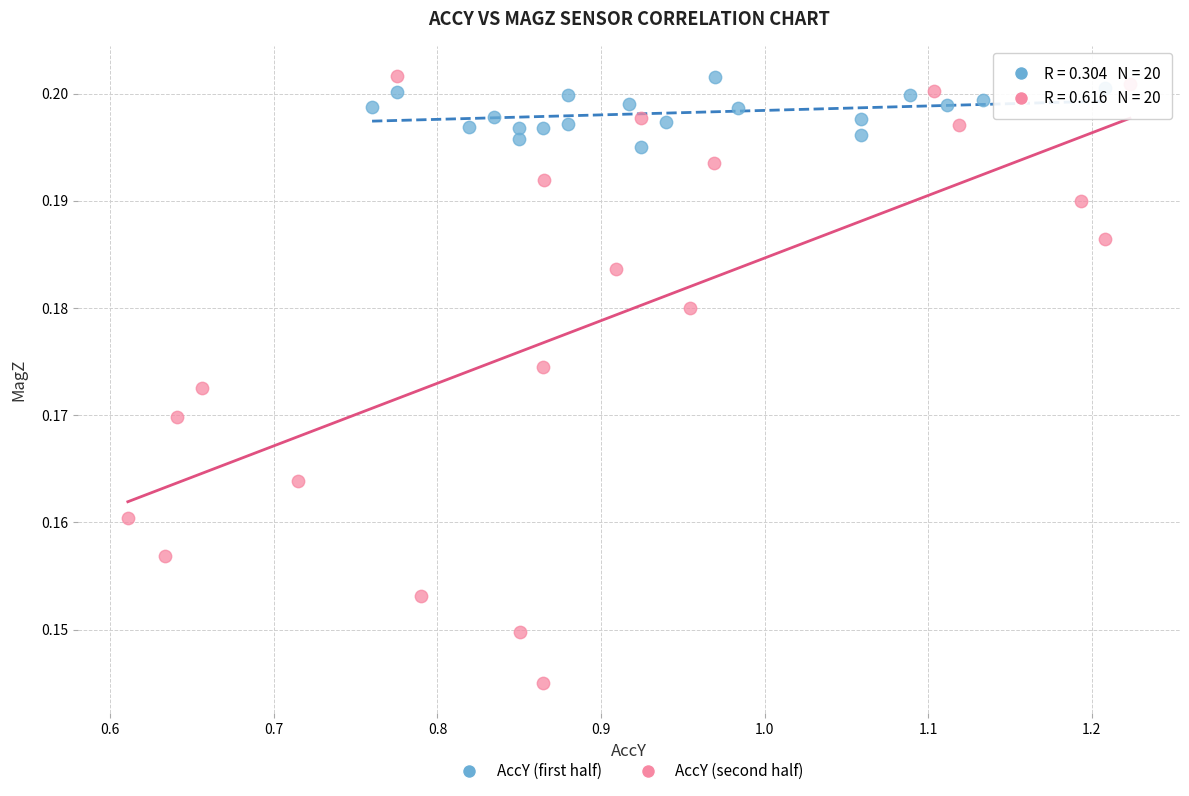

Which series has the widest spread of Y values?

AccY (second half)